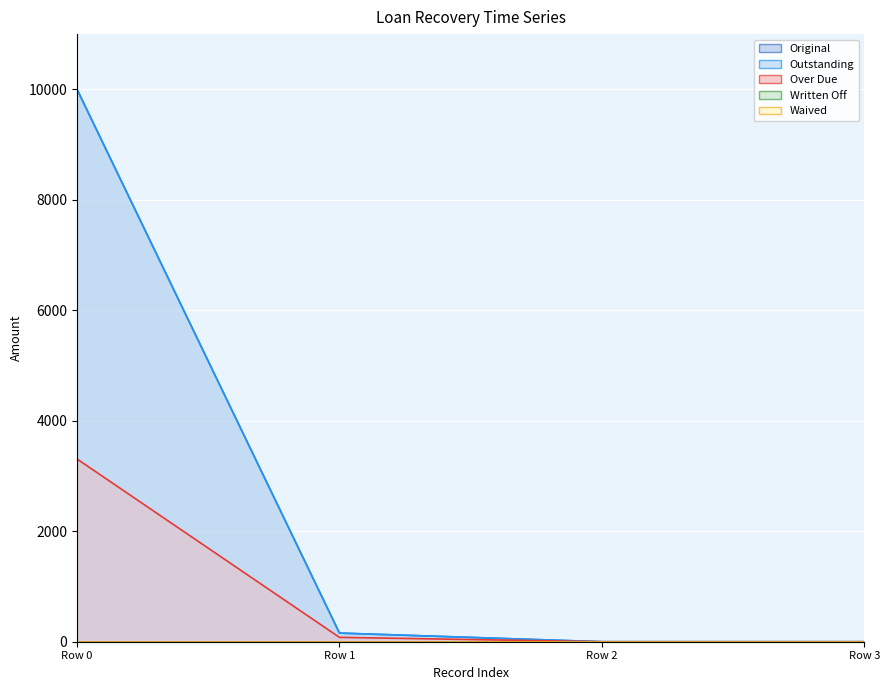

True or false: Original has a value of 6840.4 at Row 0.

False